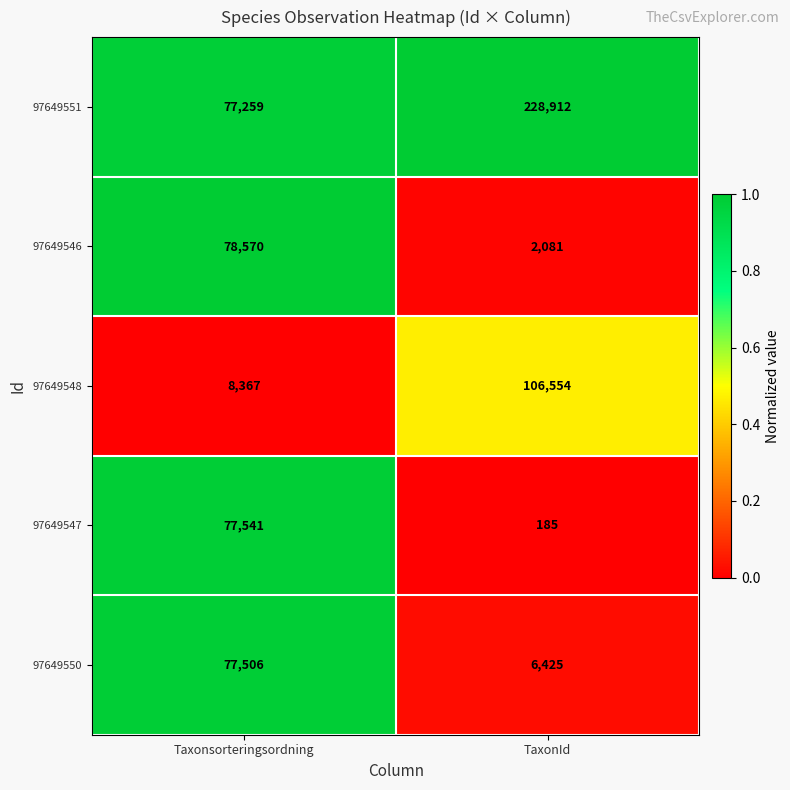

Which series has the largest total across all categories?

97649551